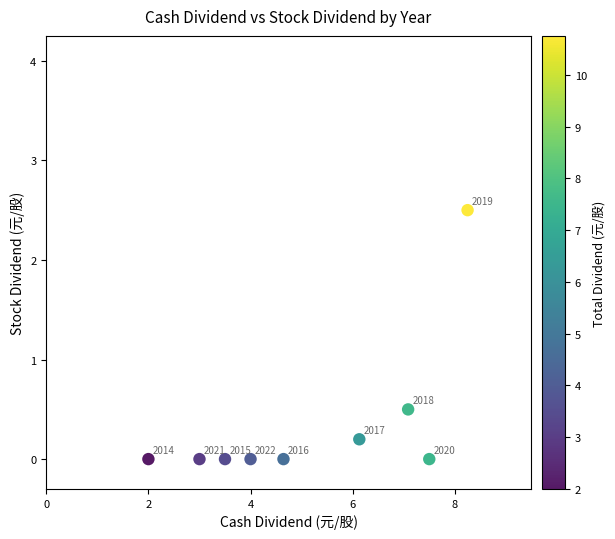

What Y value in the scatter plot is closest to 1?

0.5